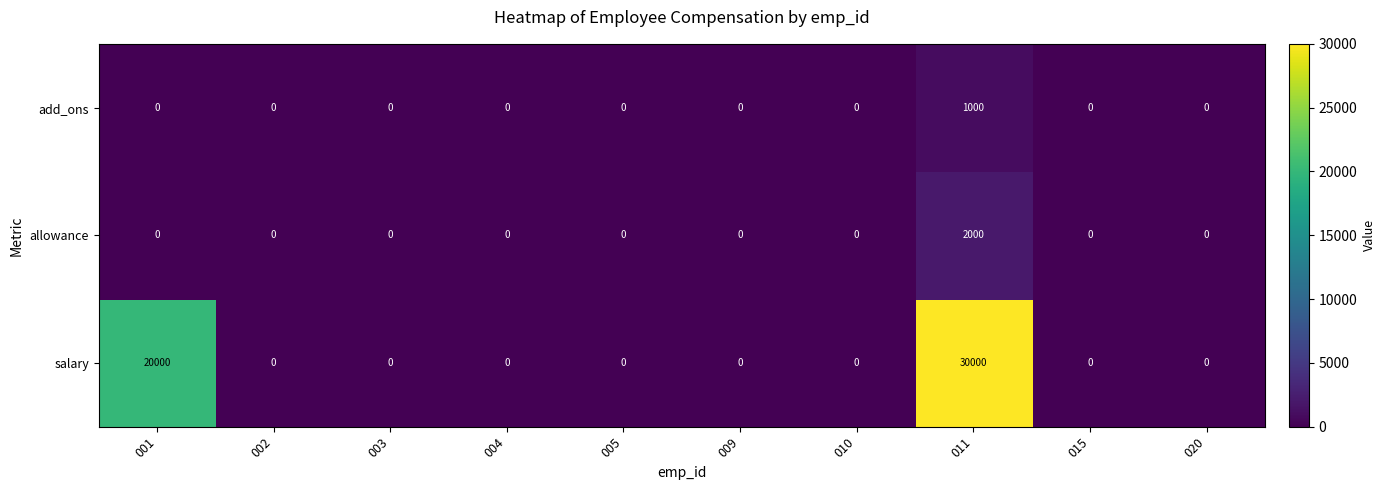

True or false: allowance has a value of 0 at 003.

True